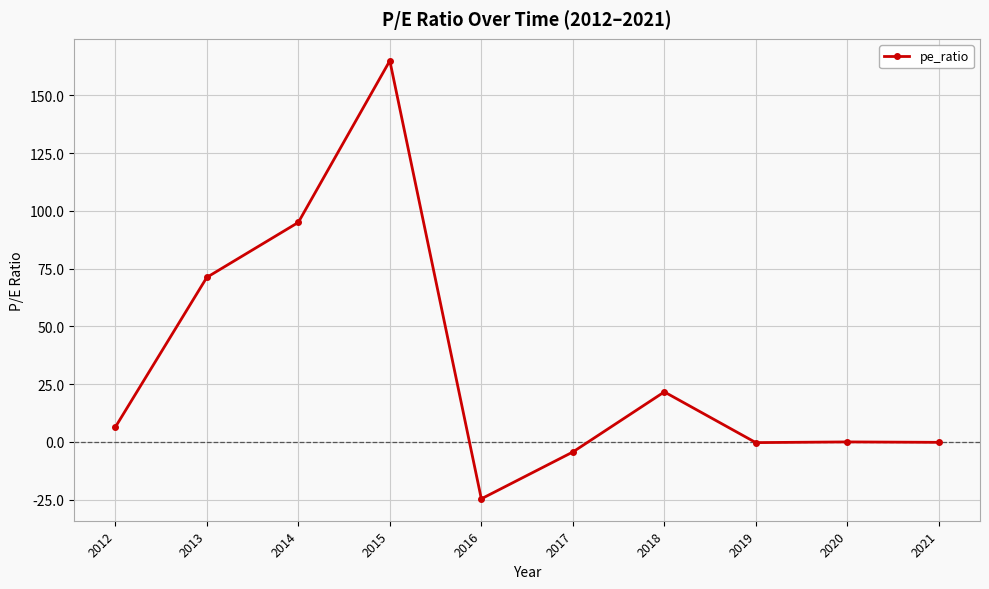

Which category has the highest value across all series?

2015